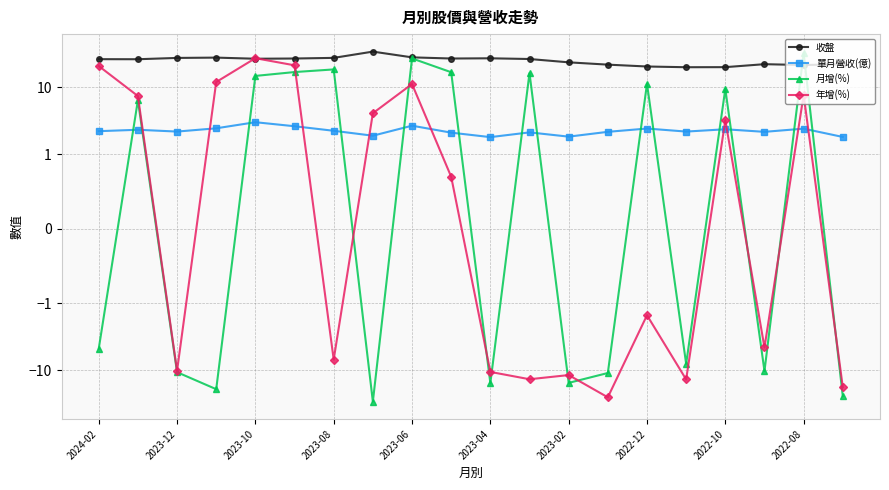

What is the total value across all series at 2024-02?

44.6